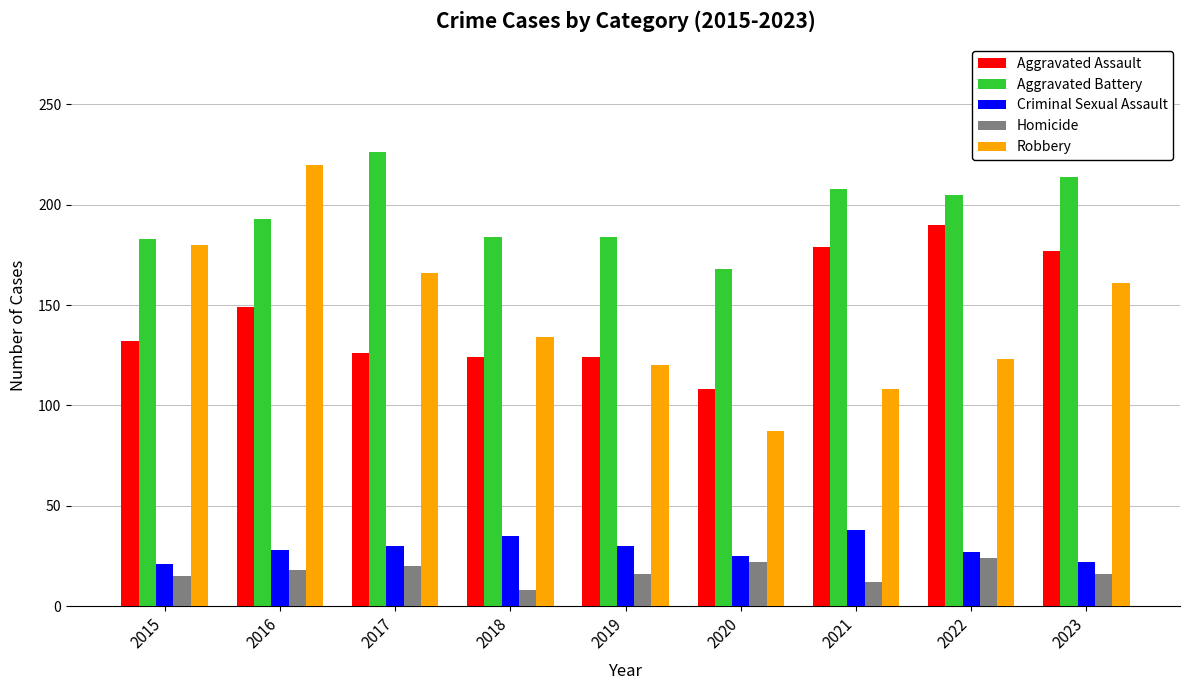

At which category is the sum across all series the highest?

2016